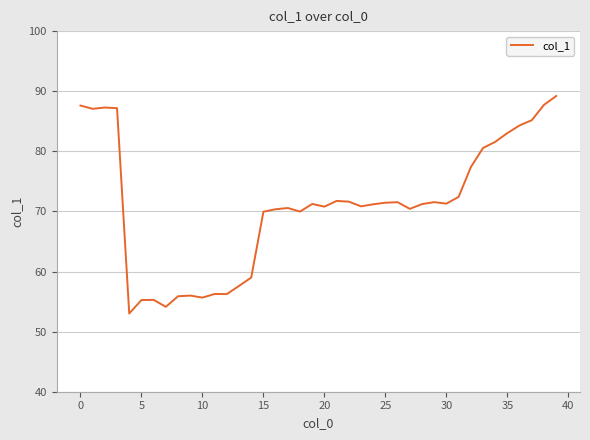

What is the maximum value shown in the chart?

89.2